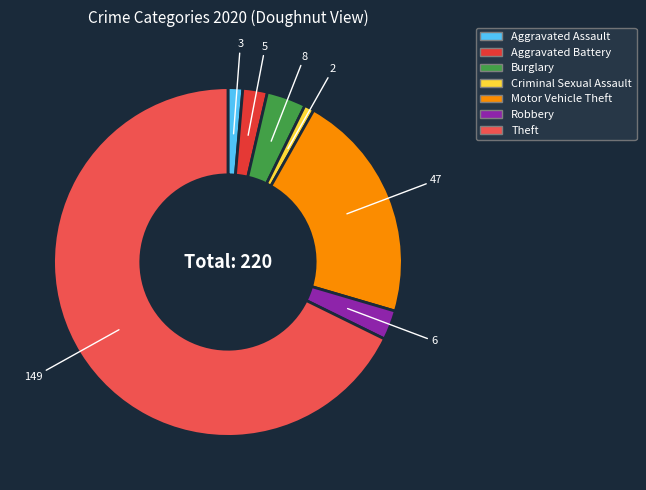

Count the number of slices in the pie.

7